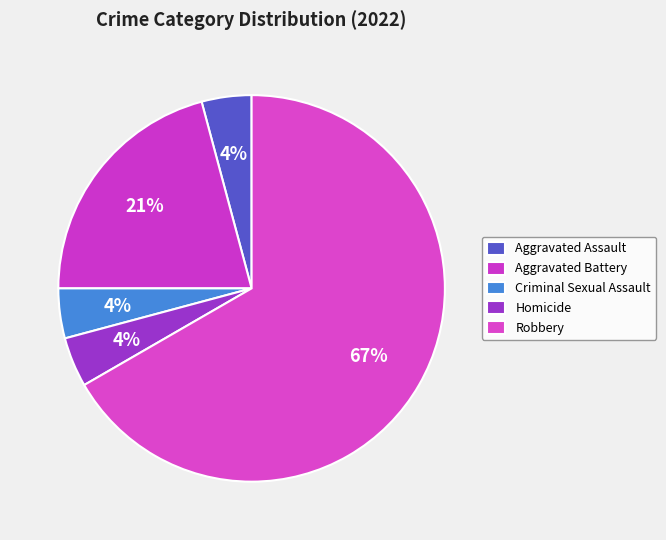

Count the number of slices in the pie.

5